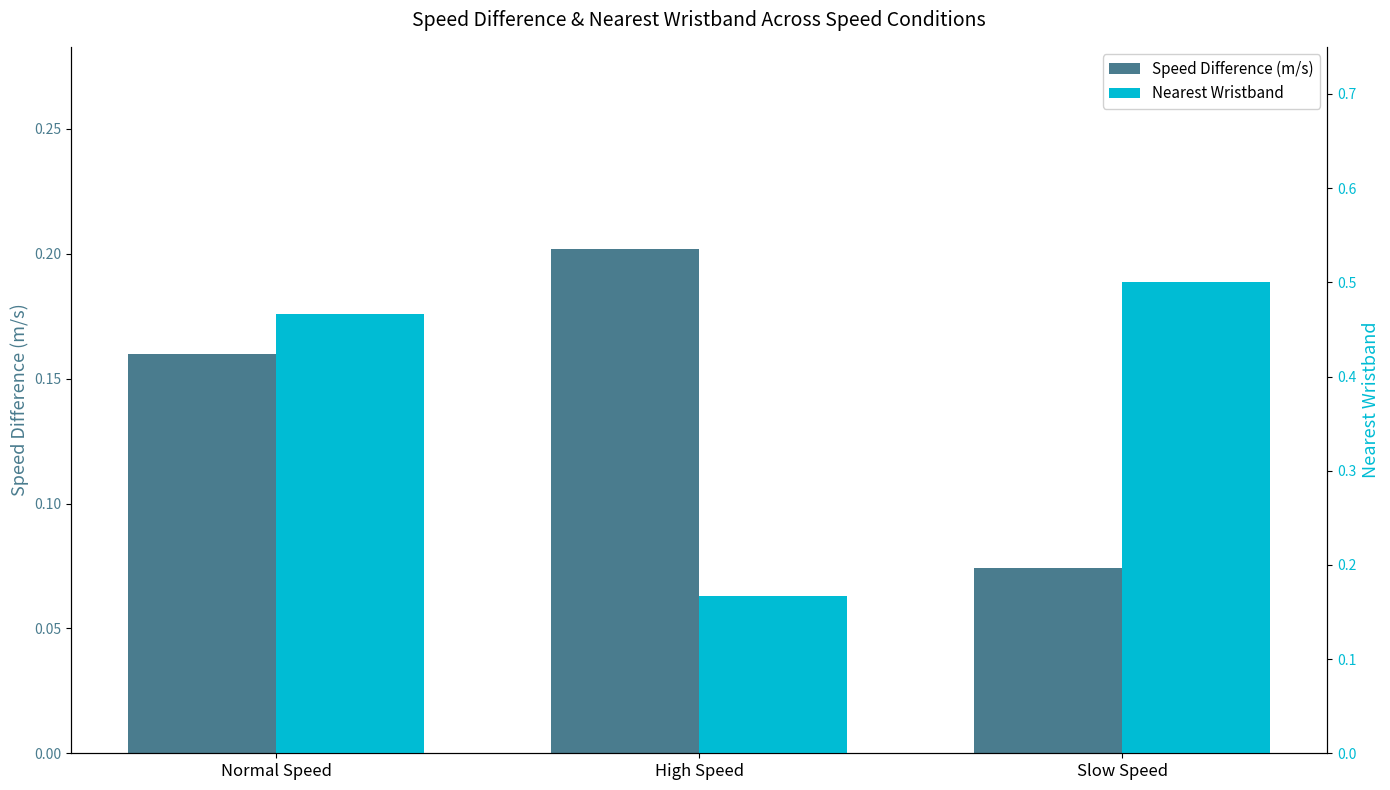

What position from the left is Slow Speed?

3